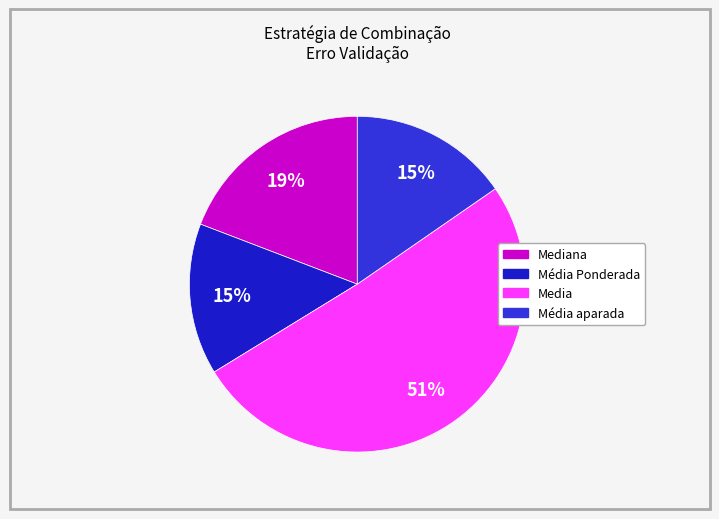

How many slices are in this pie chart?

4